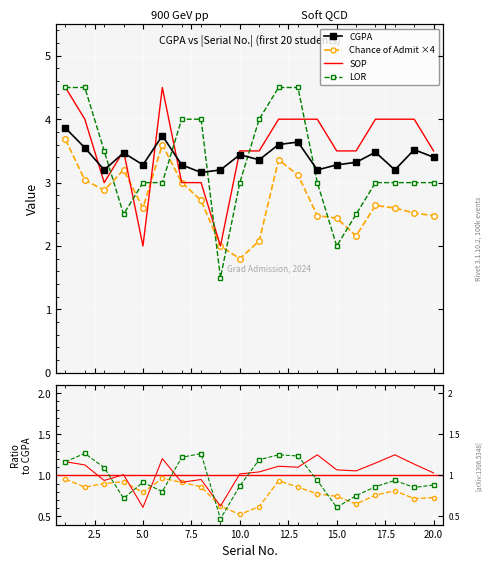

What is the difference between the highest and lowest values at 4?

1.0